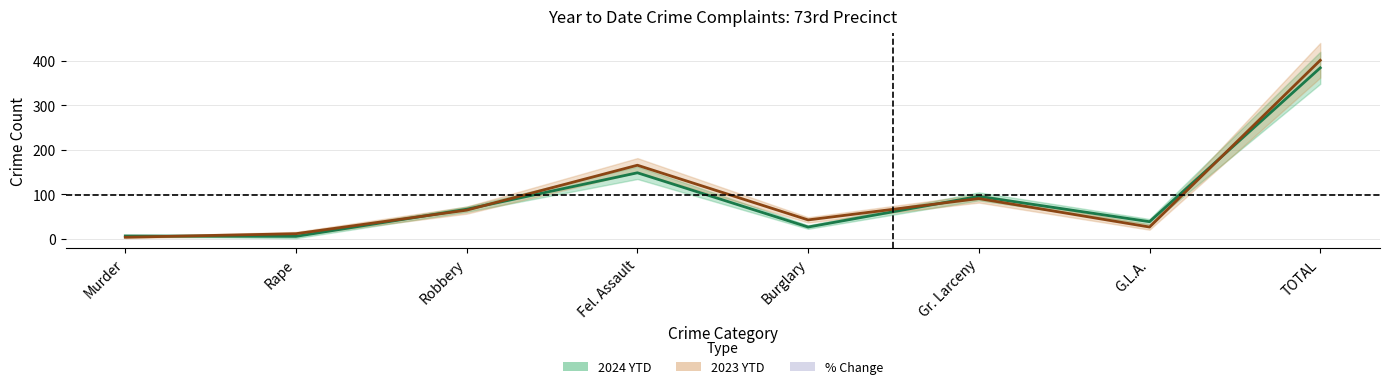

Reading right to left, what are all the values shown in this chart?

2024 YTD: 384	38	95	26	148	66	5	6
2023 YTD: 401	26	90	42	165	64	11	3